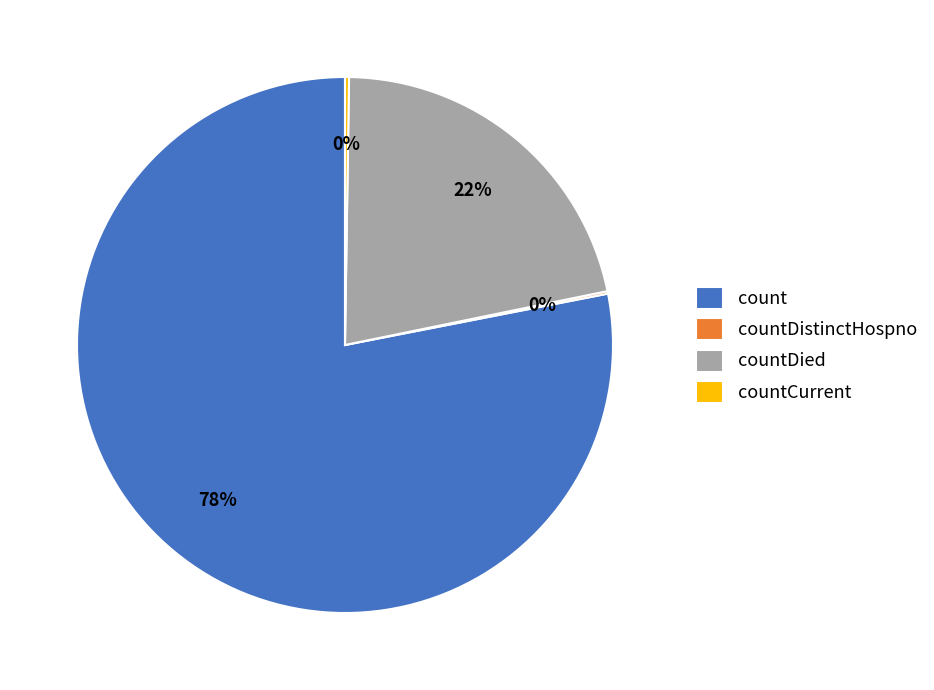

What is the largest slice in the pie chart?

count